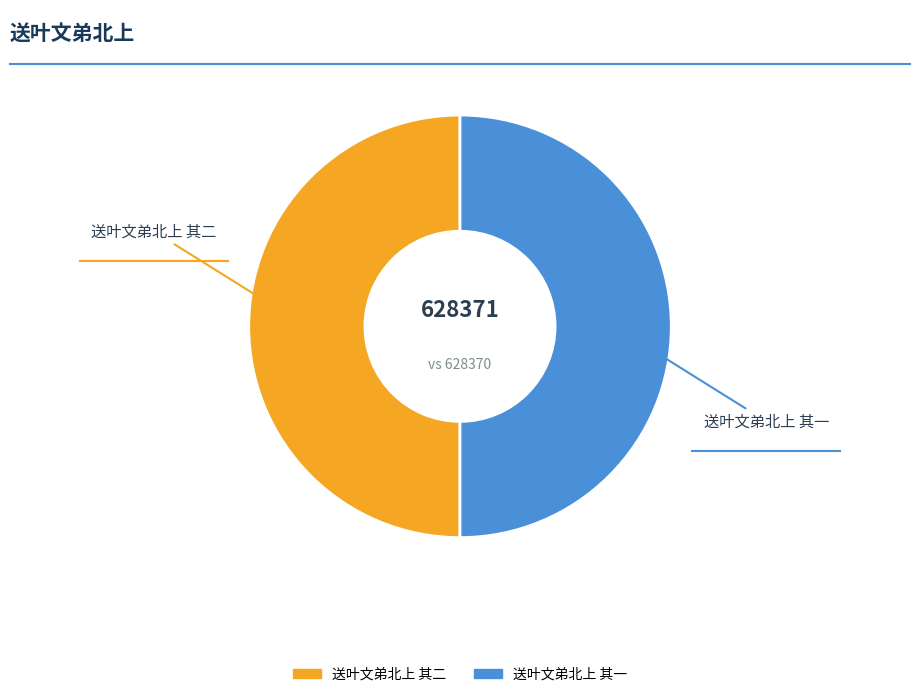

To the nearest percent, what portion does 送叶文弟北上 其二 represent?

50%